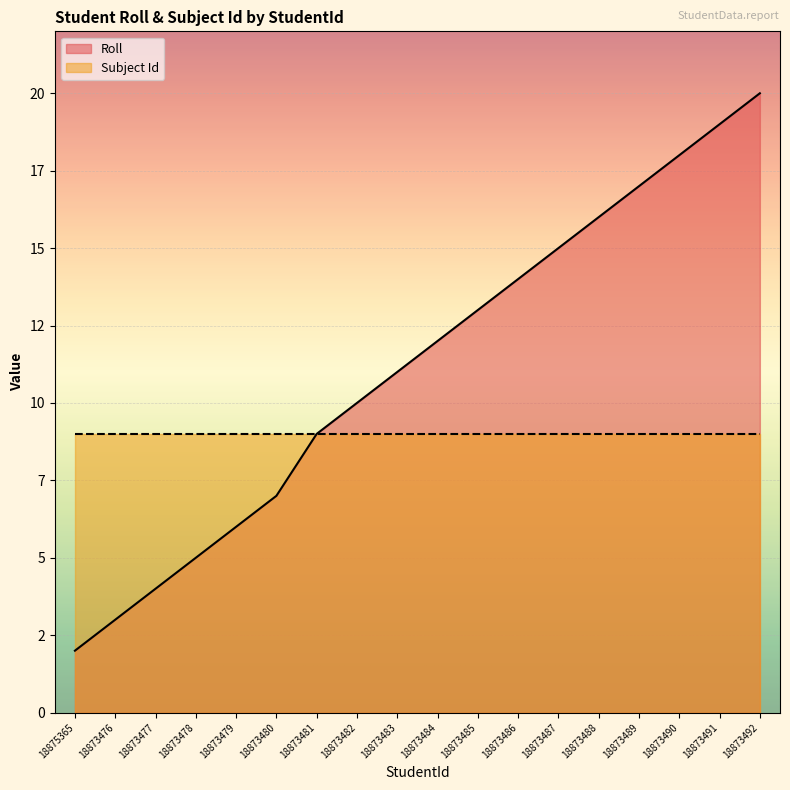

True or false: there are more than 0 points higher than both neighbors.

False